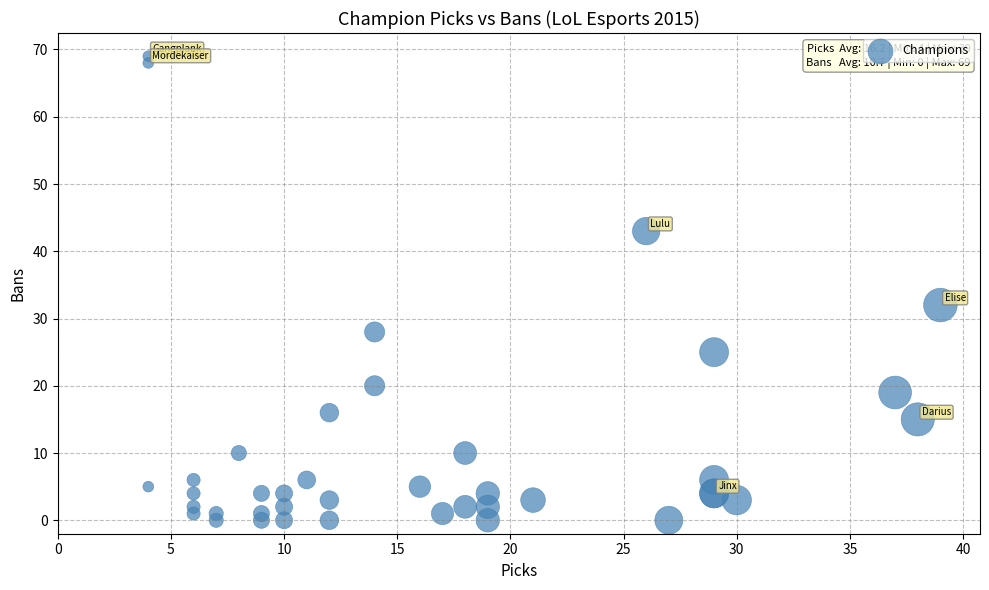

What Y value in the scatter plot is closest to 34?

32